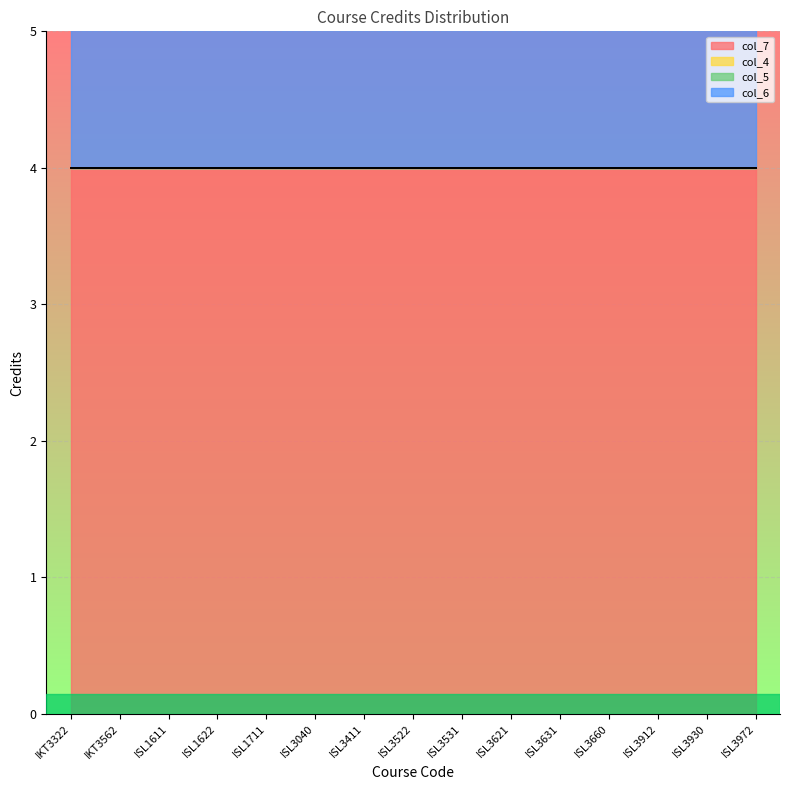

At how many categories does at least one series exceed 0?

15